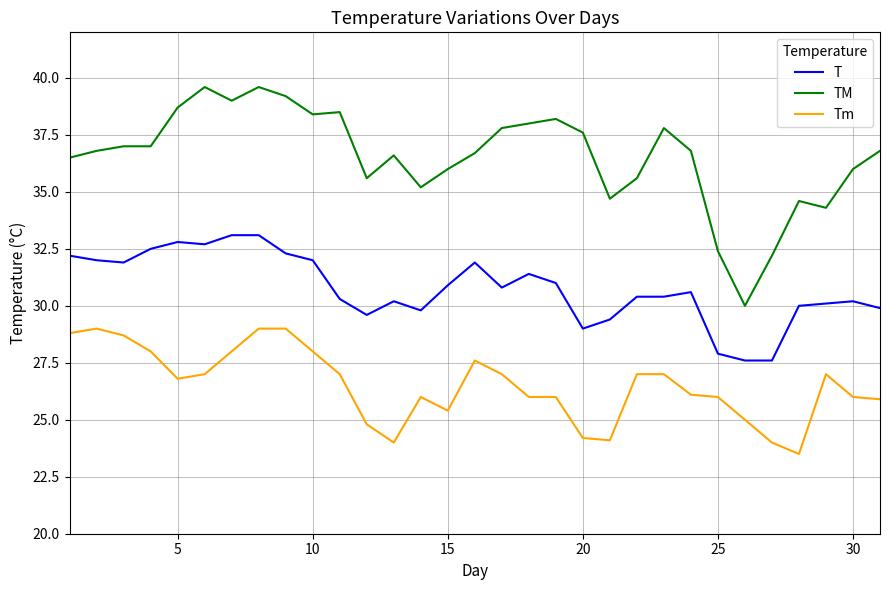

True or false: T and Tm intersect in this chart.

False